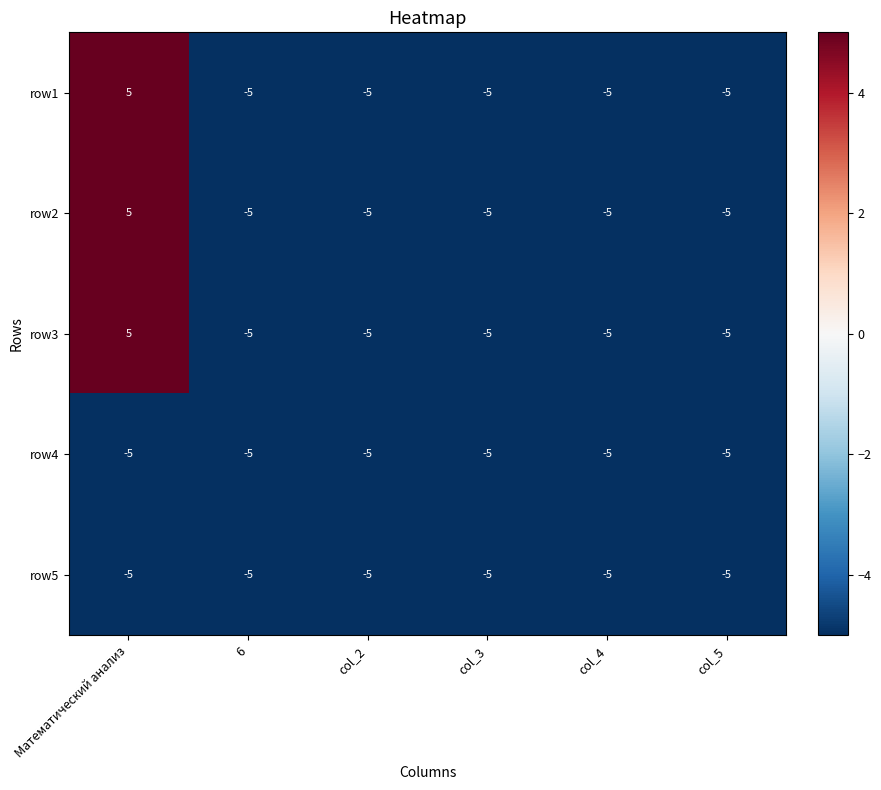

True or false: row2 has a value of -9 at col_4.

False